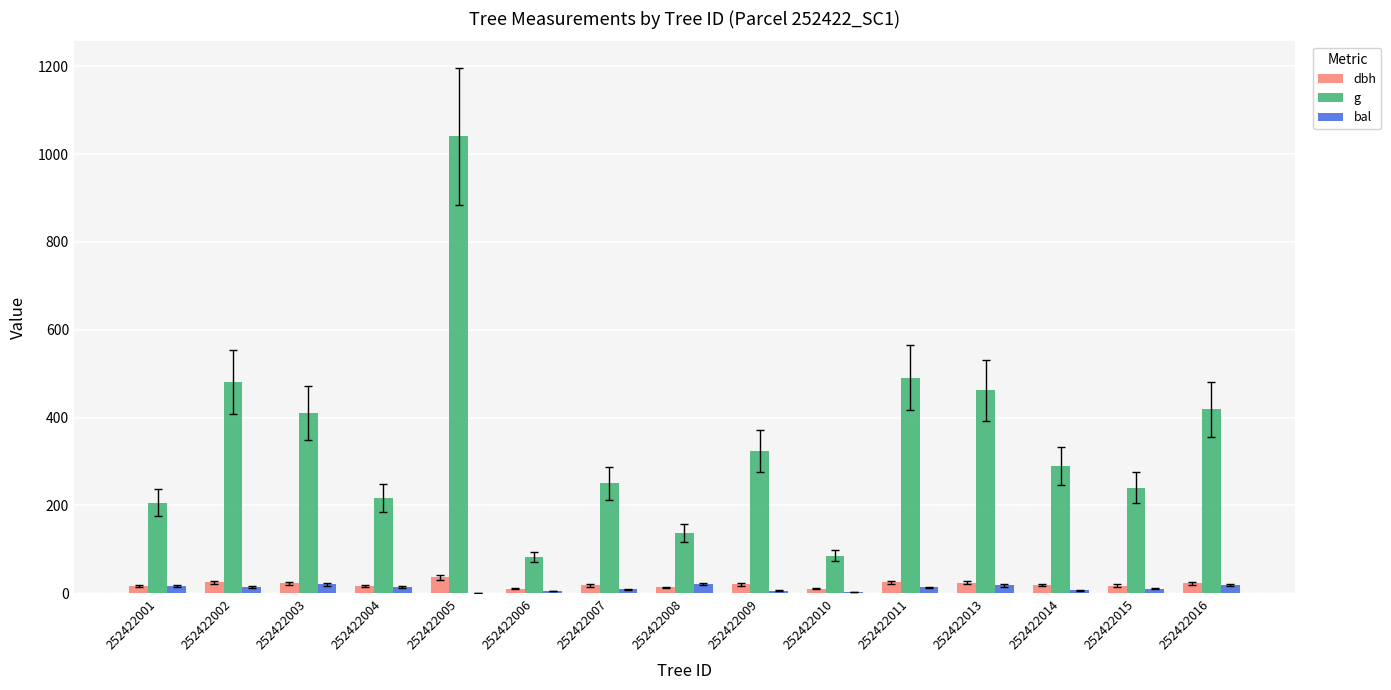

How many data points in bal are above 13?

8